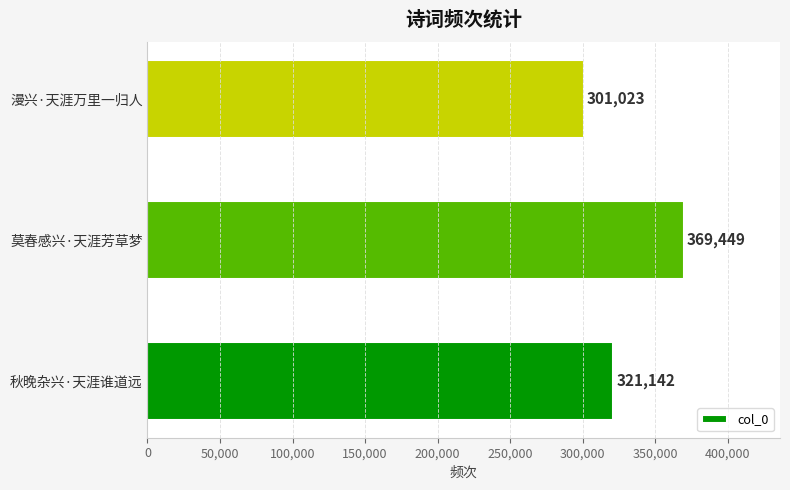

What is the difference between the maximum and minimum values?

68426